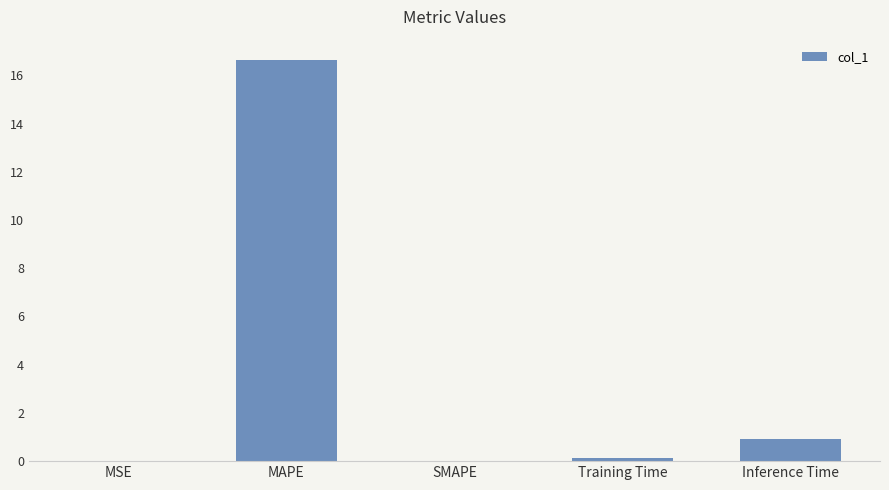

True or false: the data shows 0.1 at Training Time.

True